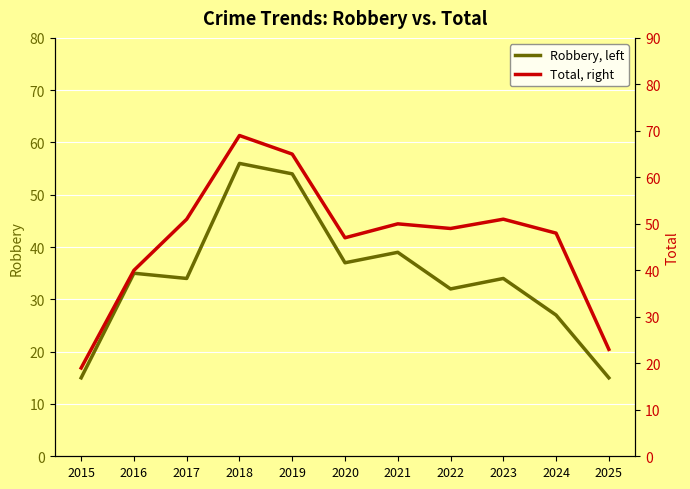

At 2016, list the series in order from smallest to largest.

Robbery, left, Total, right